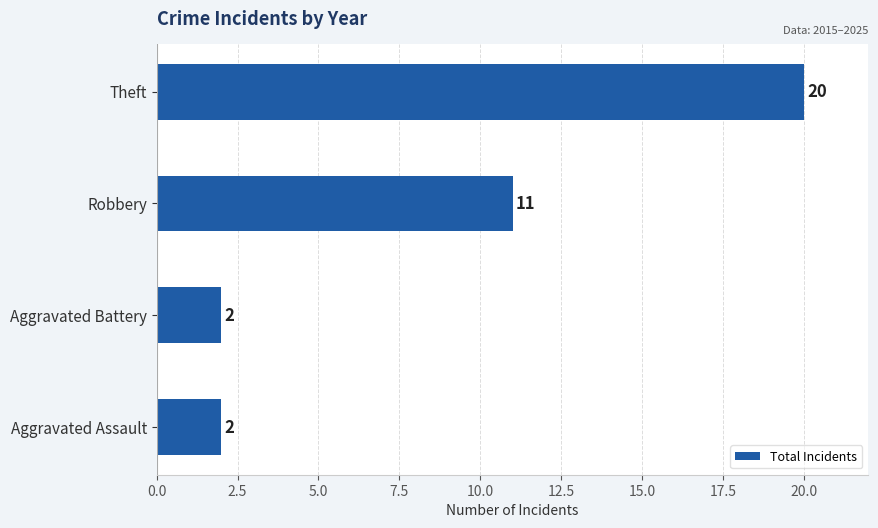

Is it true that the value at Robbery is 19?

False